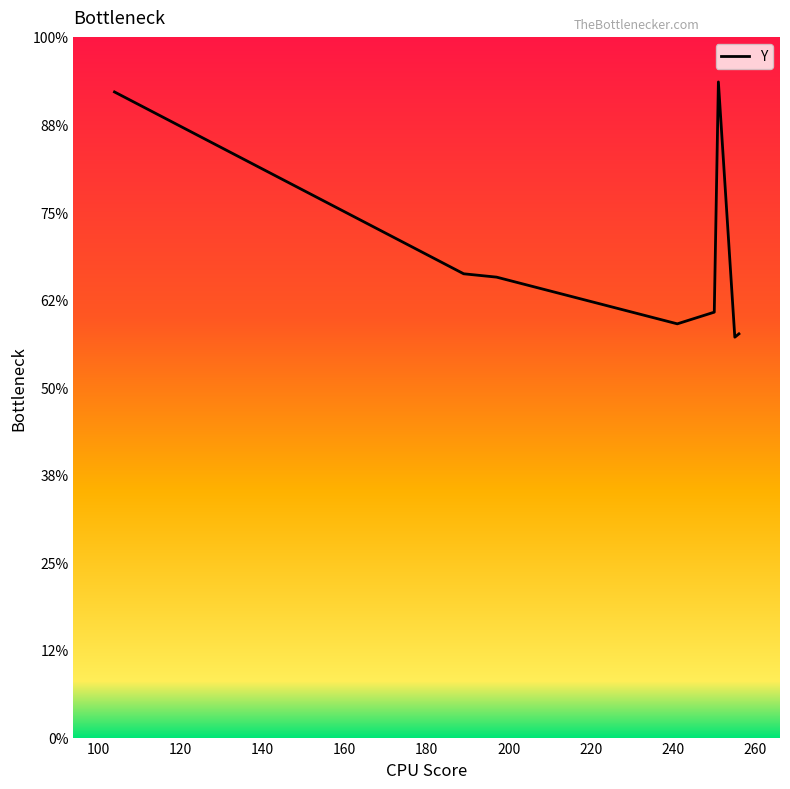

What is the sum of all values?

2319